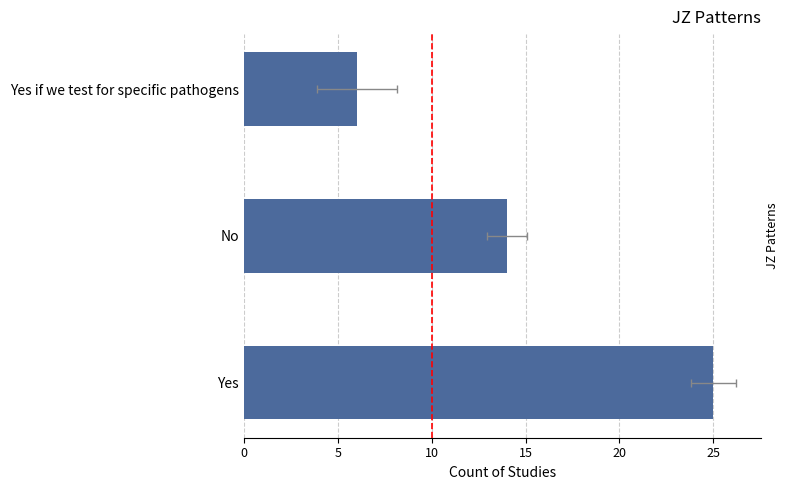

What is the value of the 1st bar from the left?

25